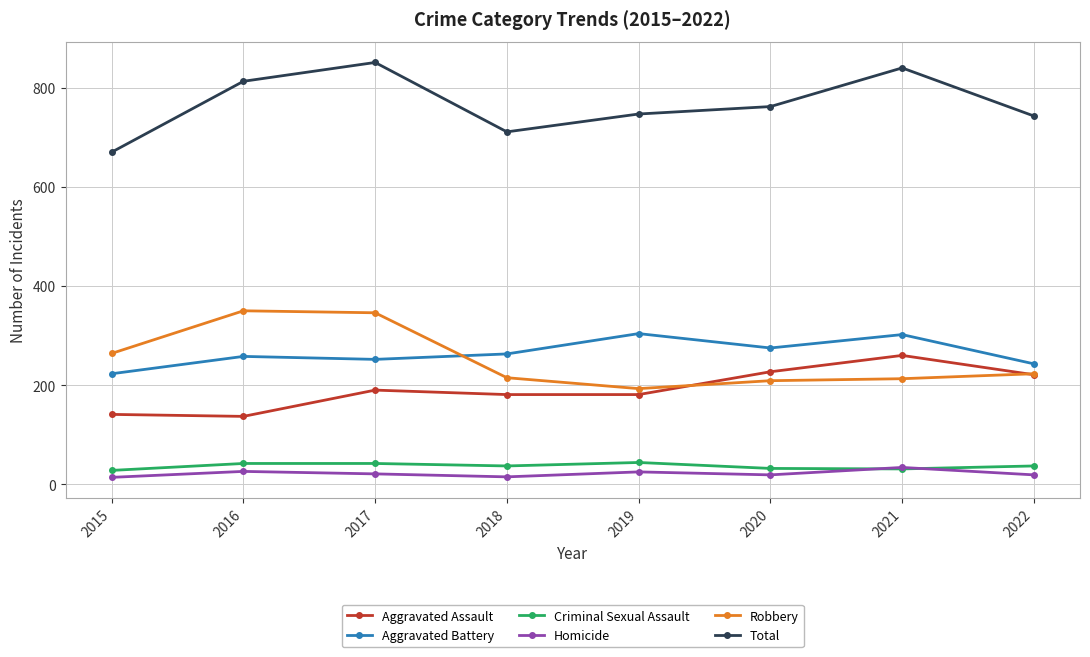

Which series has the largest total across all categories?

Total